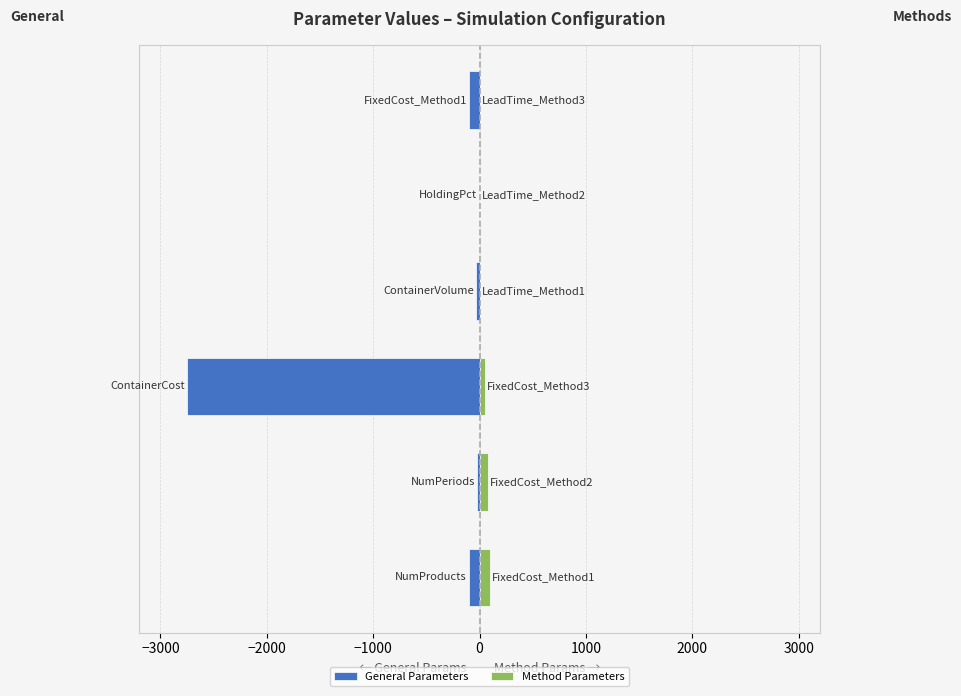

Is the value of Method Parameters at 0 greater than the value of General Parameters at 1000?

Yes